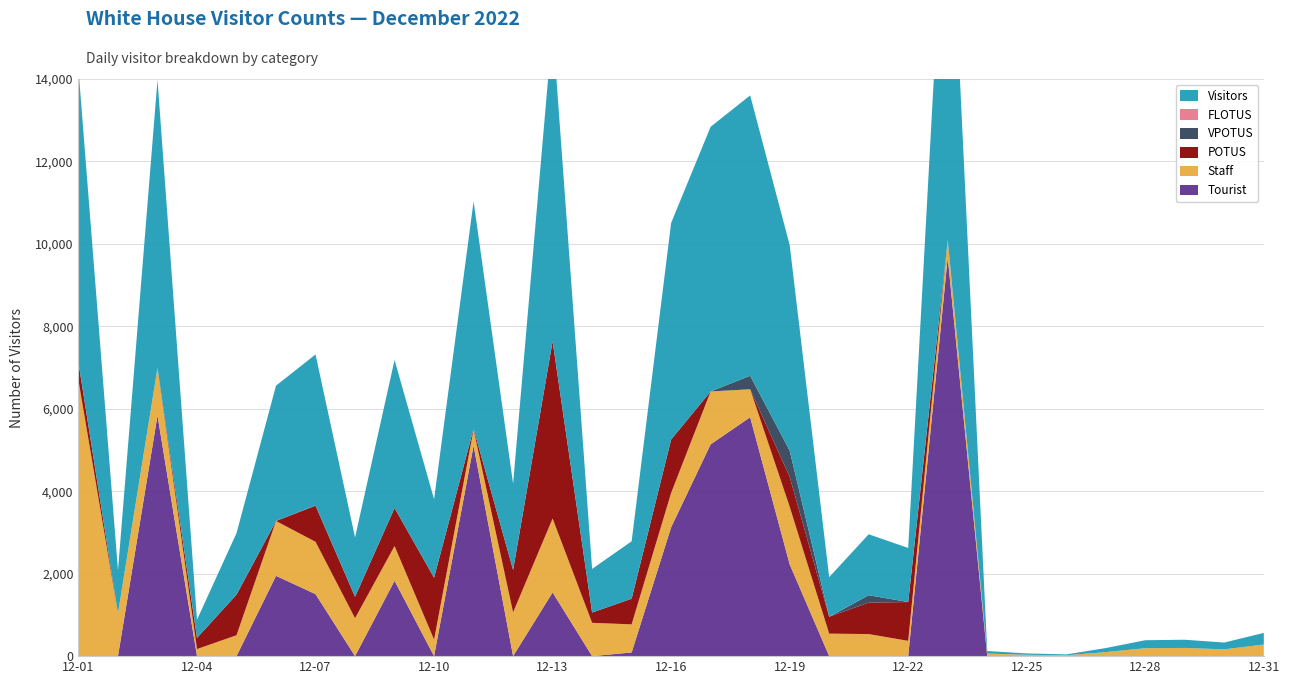

Reading right to left, transcribe all the data shown in this chart.

POTUS: 2022-12-31=0	2022-12-30=0	2022-12-29=0	2022-12-28=0	2022-12-27=0	2022-12-26=0	2022-12-25=0	2022-12-24=0	2022-12-23=0	2022-12-22=941	2022-12-21=764	2022-12-20=409	2022-12-19=725	2022-12-18=0	2022-12-17=0	2022-12-16=1295	2022-12-15=622	2022-12-14=250	2022-12-13=4299	2022-12-12=1030	2022-12-11=21	2022-12-10=1502	2022-12-09=921	2022-12-08=520	2022-12-07=876	2022-12-06=0	2022-12-05=985	2022-12-04=270	2022-12-03=0	2022-12-02=0	2022-12-01=430
VPOTUS: 2022-12-31=0	2022-12-30=0	2022-12-29=0	2022-12-28=0	2022-12-27=0	2022-12-26=0	2022-12-25=0	2022-12-24=0	2022-12-23=0	2022-12-22=0	2022-12-21=179	2022-12-20=0	2022-12-19=635	2022-12-18=327	2022-12-17=0	2022-12-16=0	2022-12-15=0	2022-12-14=0	2022-12-13=0	2022-12-12=0	2022-12-11=0	2022-12-10=0	2022-12-09=0	2022-12-08=0	2022-12-07=10	2022-12-06=3	2022-12-05=0	2022-12-04=0	2022-12-03=0	2022-12-02=0	2022-12-01=0
FLOTUS: 2022-12-31=0	2022-12-30=0	2022-12-29=0	2022-12-28=0	2022-12-27=0	2022-12-26=0	2022-12-25=0	2022-12-24=0	2022-12-23=0	2022-12-22=0	2022-12-21=0	2022-12-20=3	2022-12-19=0	2022-12-18=0	2022-12-17=0	2022-12-16=0	2022-12-15=0	2022-12-14=0	2022-12-13=0	2022-12-12=0	2022-12-11=0	2022-12-10=0	2022-12-09=0	2022-12-08=0	2022-12-07=0	2022-12-06=0	2022-12-05=0	2022-12-04=0	2022-12-03=0	2022-12-02=0	2022-12-01=0
Staff: 2022-12-31=282	2022-12-30=165	2022-12-29=199	2022-12-28=193	2022-12-27=98	2022-12-26=21	2022-12-25=33	2022-12-24=62	2022-12-23=429	2022-12-22=366	2022-12-21=535	2022-12-20=546	2022-12-19=1399	2022-12-18=679	2022-12-17=1283	2022-12-16=834	2022-12-15=682	2022-12-14=808	2022-12-13=1793	2022-12-12=1061	2022-12-11=389	2022-12-10=401	2022-12-09=843	2022-12-08=920	2022-12-07=1269	2022-12-06=1330	2022-12-05=507	2022-12-04=172	2022-12-03=1154	2022-12-02=1041	2022-12-01=6687
Tourist: 2022-12-31=0	2022-12-30=0	2022-12-29=0	2022-12-28=0	2022-12-27=0	2022-12-26=0	2022-12-25=0	2022-12-24=0	2022-12-23=9672	2022-12-22=5	2022-12-21=0	2022-12-20=0	2022-12-19=2227	2022-12-18=5795	2022-12-17=5138	2022-12-16=3126	2022-12-15=89	2022-12-14=0	2022-12-13=1546	2022-12-12=0	2022-12-11=5106	2022-12-10=0	2022-12-09=1828	2022-12-08=0	2022-12-07=1504	2022-12-06=1948	2022-12-05=0	2022-12-04=0	2022-12-03=5836	2022-12-02=0	2022-12-01=0
Visitors: 2022-12-31=282	2022-12-30=165	2022-12-29=199	2022-12-28=193	2022-12-27=98	2022-12-26=21	2022-12-25=33	2022-12-24=62	2022-12-23=10101	2022-12-22=1312	2022-12-21=1478	2022-12-20=958	2022-12-19=4986	2022-12-18=6801	2022-12-17=6421	2022-12-16=5255	2022-12-15=1393	2022-12-14=1058	2022-12-13=7638	2022-12-12=2091	2022-12-11=5516	2022-12-10=1903	2022-12-09=3592	2022-12-08=1440	2022-12-07=3659	2022-12-06=3281	2022-12-05=1492	2022-12-04=442	2022-12-03=6990	2022-12-02=1041	2022-12-01=7117